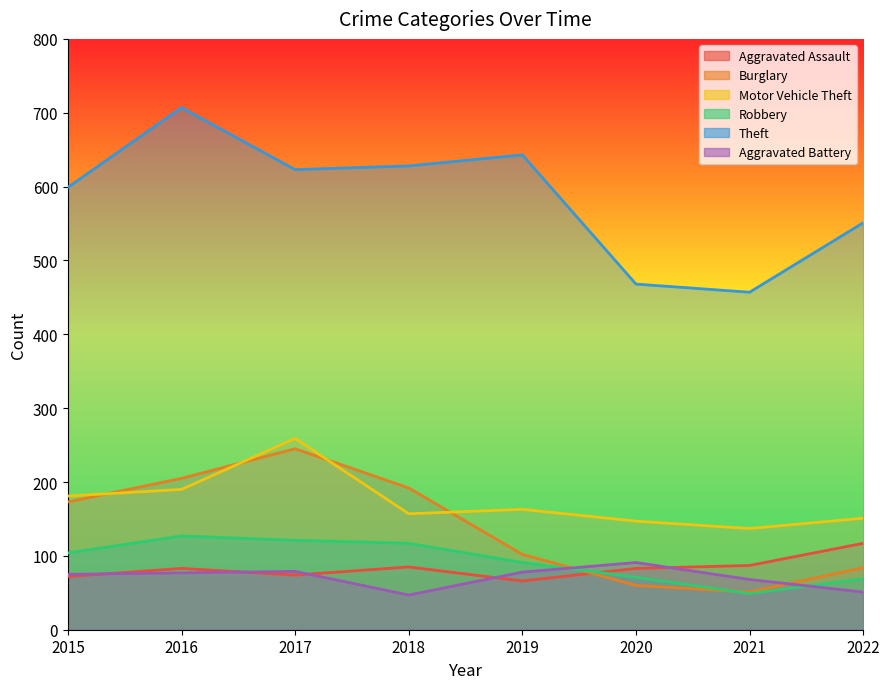

What is the difference between the highest and lowest values at 2015?

527